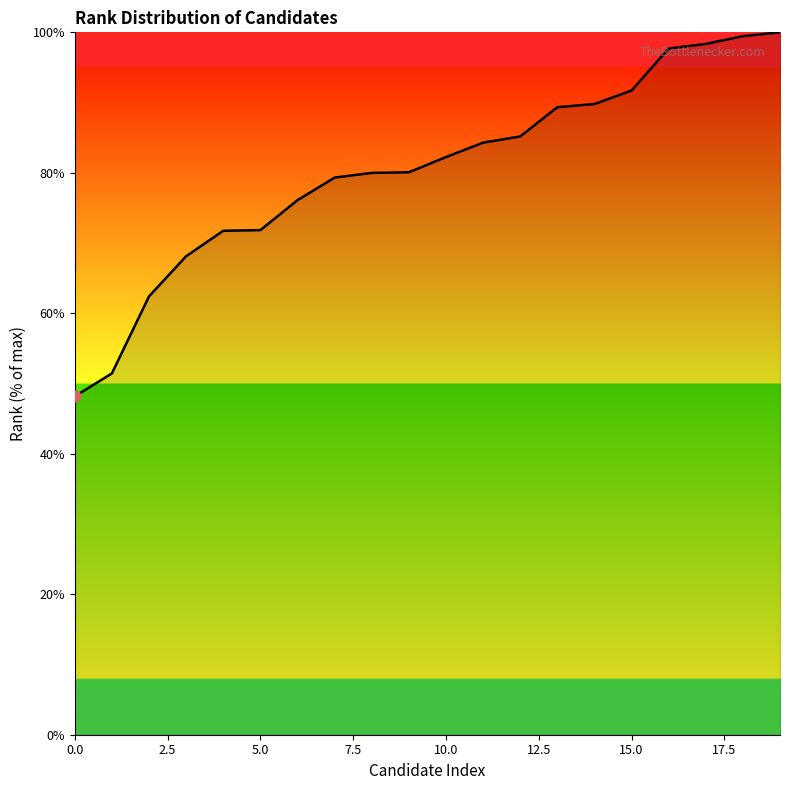

What is the greatest value displayed?

100.0